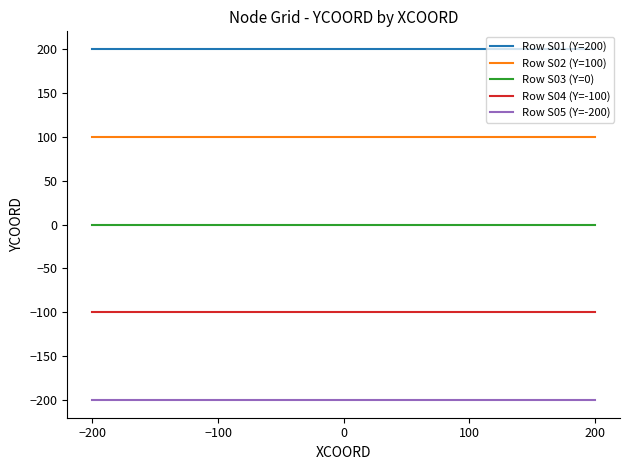

Which series has the largest total across all categories?

Row S01 (Y=200)